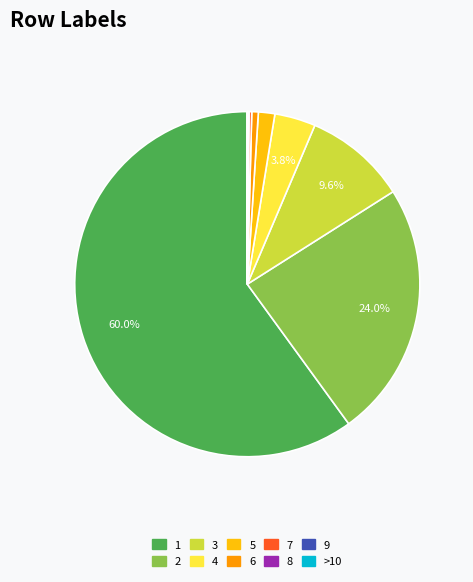

Which category has the biggest portion of the pie?

1